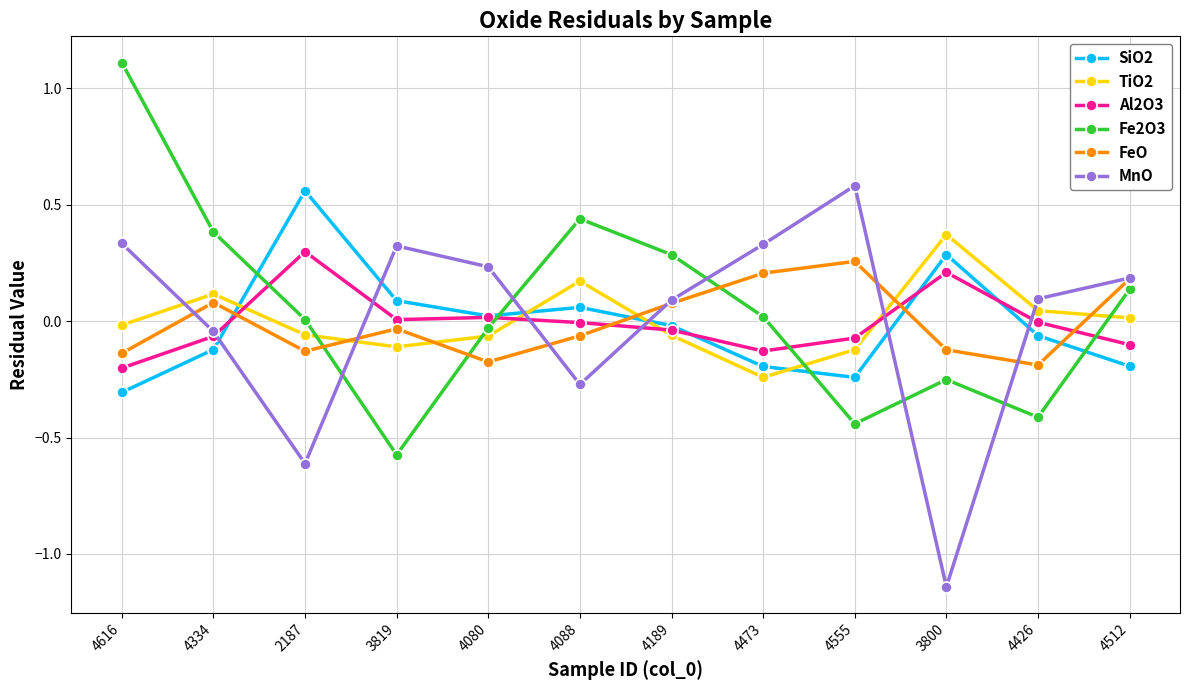

What is the maximum value shown in the chart?

1.1